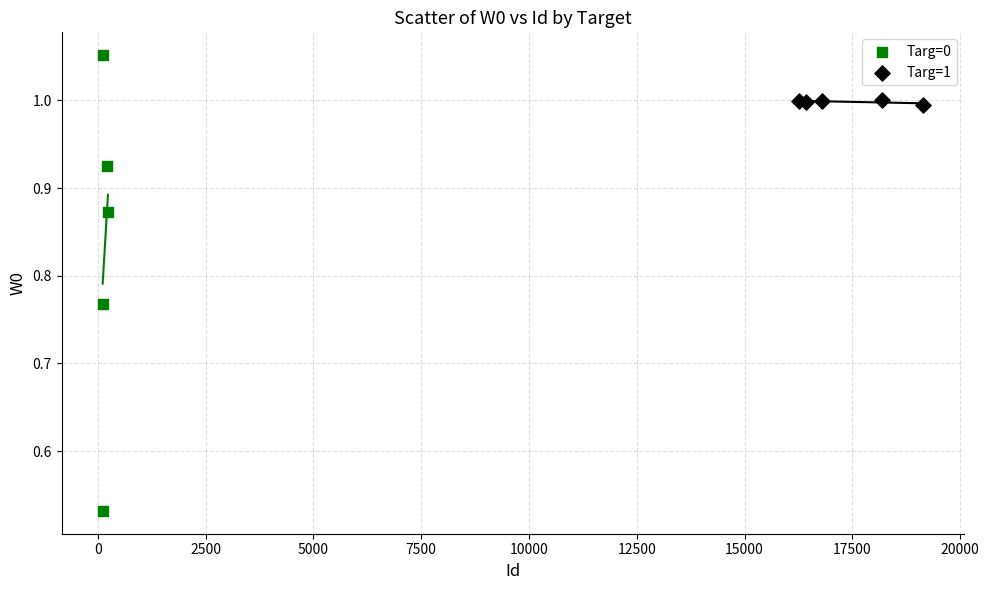

Which series reaches the minimum Y coordinate?

Targ=0